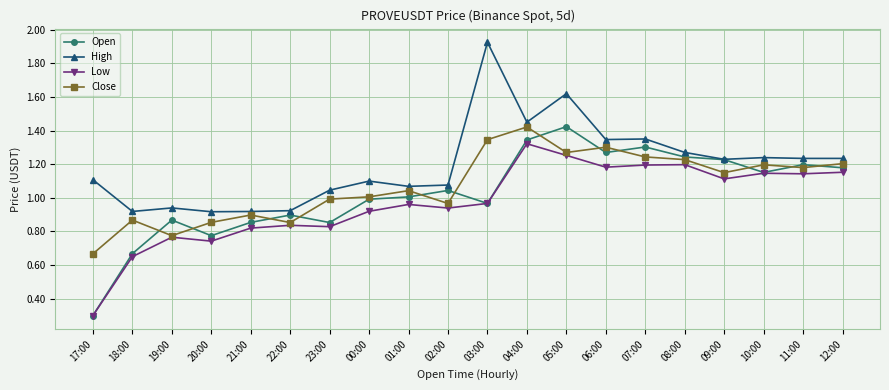

True or false: Open has more than 0 interior local peaks.

True